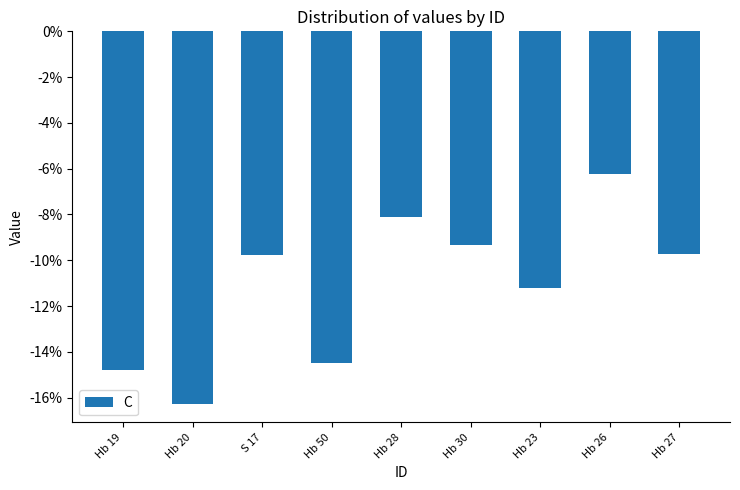

How many data points are less than -9?

7